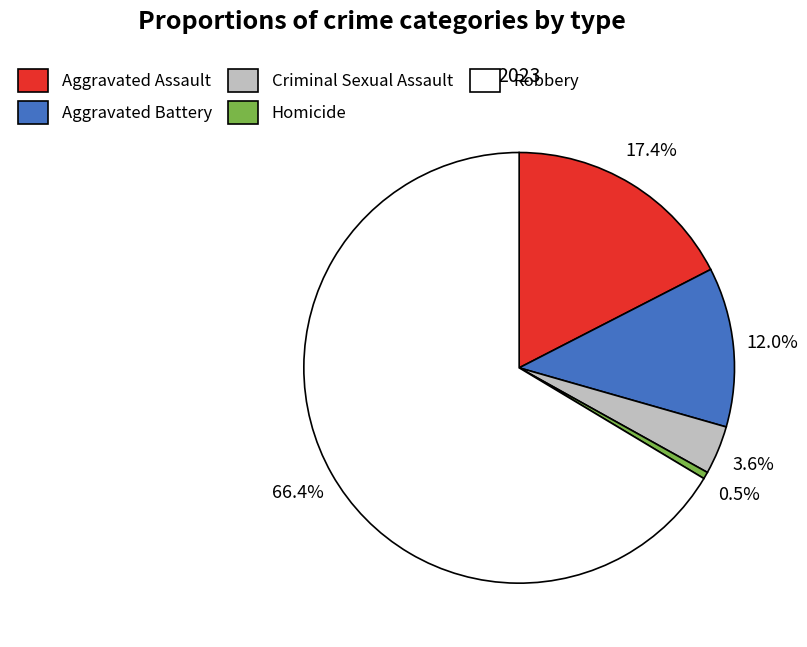

Which slice is the smallest?

Homicide